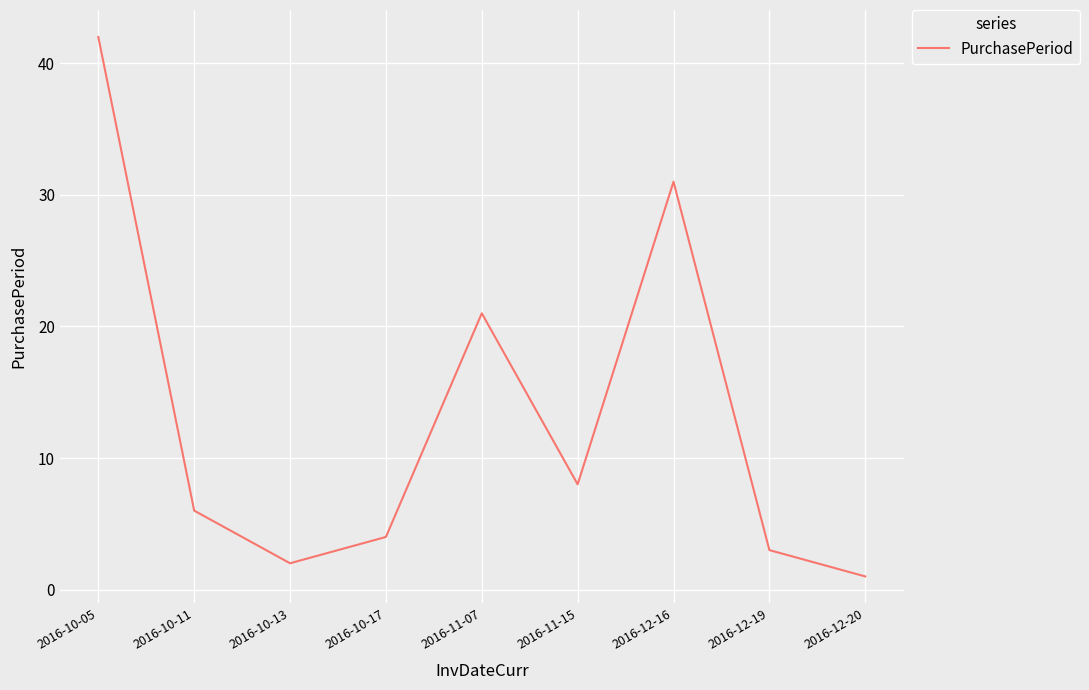

True or false: the data shows 42 at 2016-10-05.

True